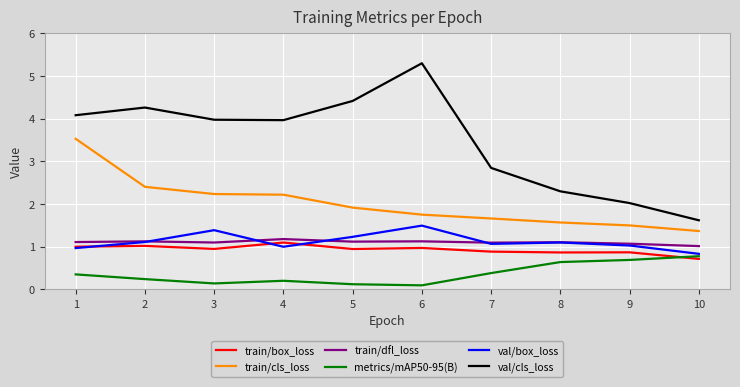

The val/box_loss series shows 0.2 at 4. True or false?

False